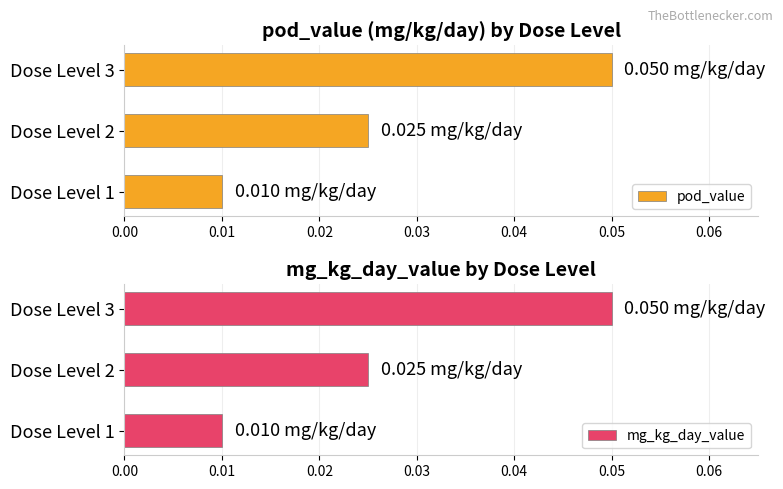

The value of pod_value at Dose Level 1 is 0.0. True or false?

False